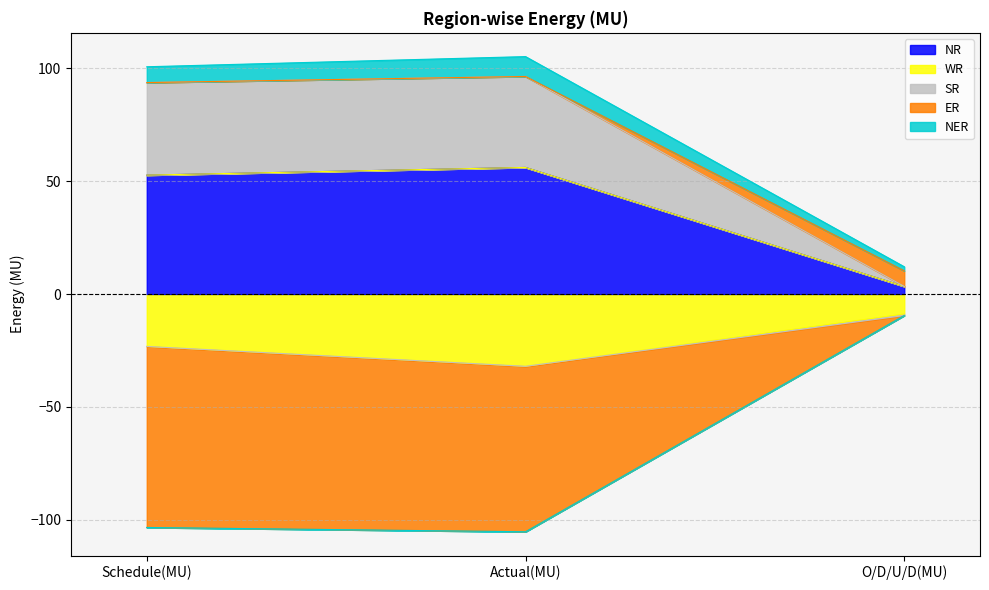

What is the value of the ER point at the 2nd from the left?

-105.3